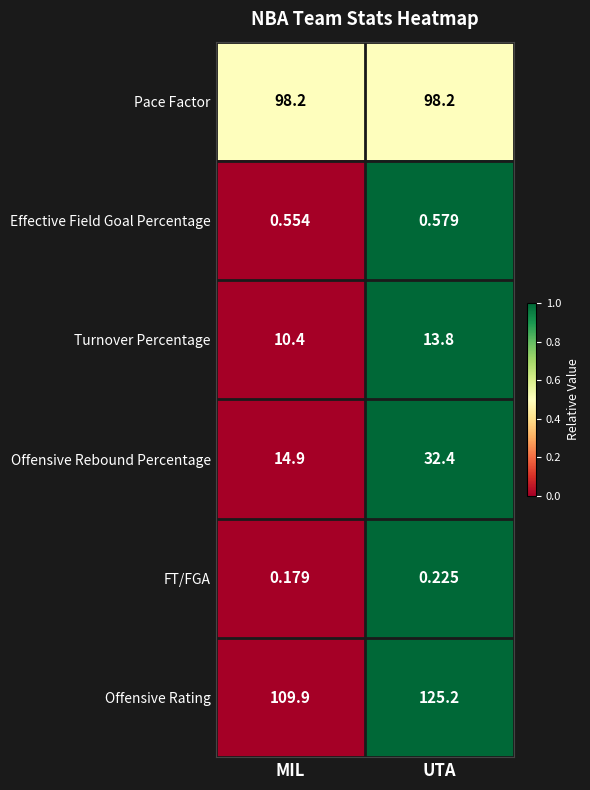

Which category has the lowest value across all series?

MIL